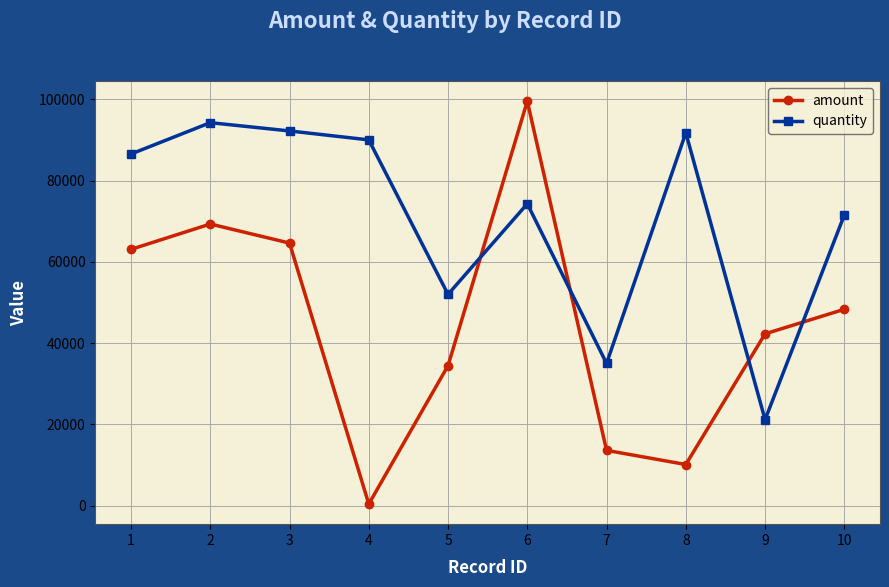

How many data points does each series have?

10